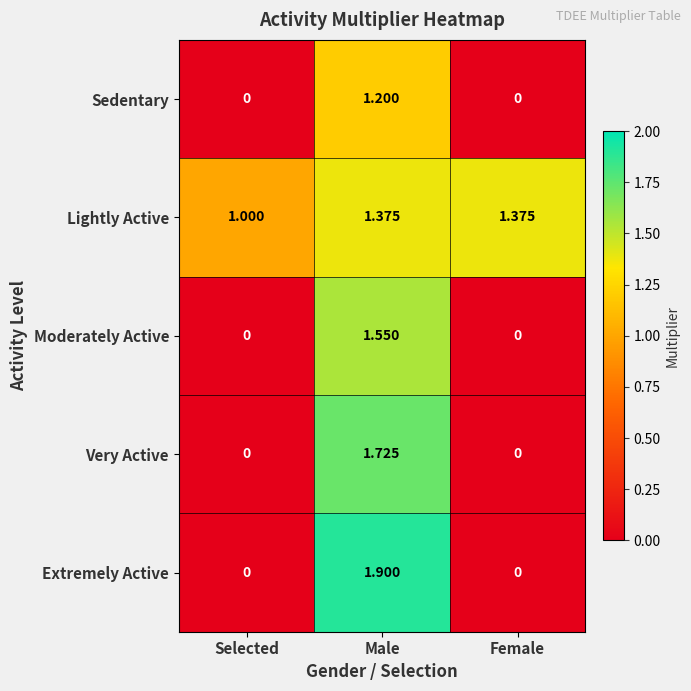

Which series has the largest range (max minus min)?

Extremely Active